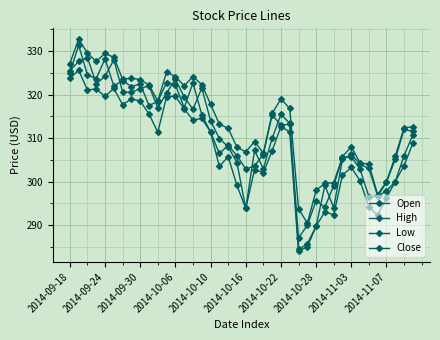

Reading right to left, extract all data points from this chart.

Open: 310.8	305.9	300.0	297.8	296.7	303.0	304.0	306.2	305.1	294.0	299.1	289.8	285.7	284.4	313.4	315.4	309.9	303.0	307.1	293.8	304.4	308.0	309.9	314.0	321.5	316.6	319.4	323.5	320.4	316.9	322.0	321.4	320.5	320.6	328.0	324.2	322.5	328.5	327.6	325.4
High: 312.6	312.4	305.8	300.0	297.0	304.0	304.2	308.0	305.7	299.7	299.6	298.0	290.4	293.8	316.8	319.0	315.6	306.5	309.2	306.8	307.9	312.2	313.2	317.8	322.3	324.1	322.0	324.1	325.2	318.5	322.2	323.4	323.8	323.5	328.5	329.4	327.6	329.5	332.8	327.1
Low: 308.8	303.6	300.0	296.3	292.3	294.2	300.2	303.2	301.5	292.4	293.1	289.8	285.0	284.0	311.4	312.6	307.1	302.0	302.7	293.8	299.1	305.8	303.5	311.4	314.5	314.1	316.7	319.6	319.5	311.3	315.5	318.5	319.0	317.6	321.4	319.6	321.2	321.1	325.6	323.7
Close: 311.5	312.0	305.1	299.9	296.6	296.5	302.8	305.7	305.5	299.1	294.1	295.6	290.0	287.1	313.2	313.0	315.3	306.2	303.6	302.9	306.0	308.3	306.5	311.4	315.4	322.7	317.0	322.2	322.7	318.4	317.5	322.4	321.8	323.2	321.9	328.2	323.6	324.5	331.3	325.0